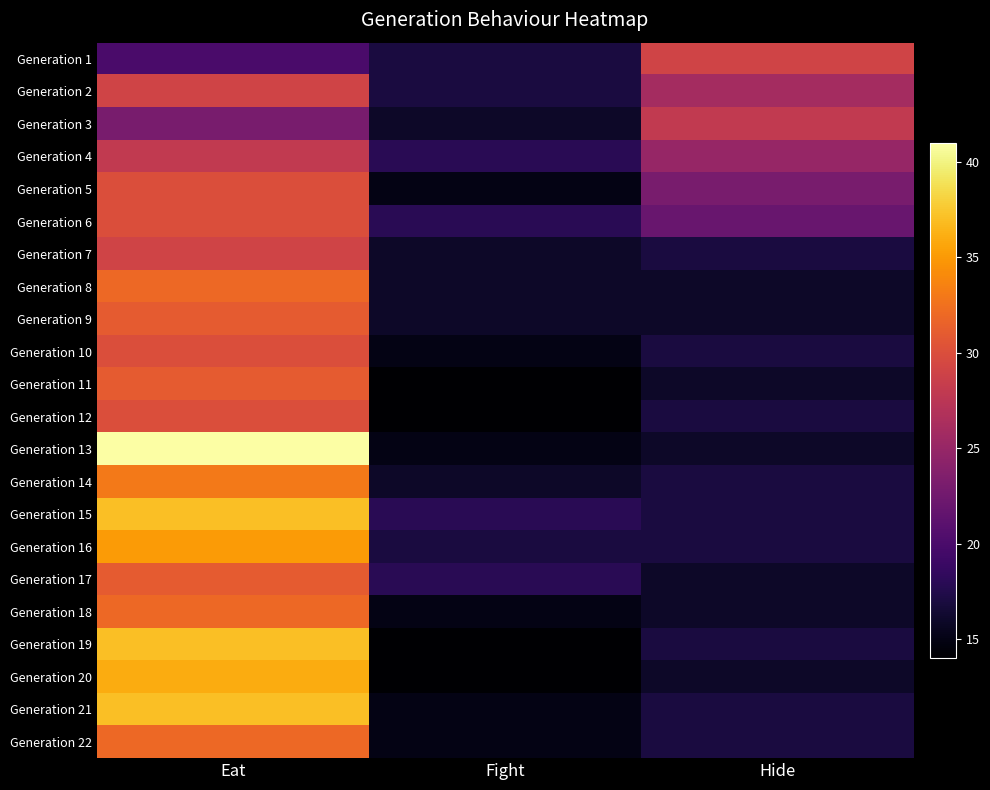

Reading left to right, what are all the values shown in this chart?

Generation 1: Eat=20	Fight=17	Hide=29
Generation 2: Eat=29	Fight=17	Hide=26
Generation 3: Eat=23	Fight=16	Hide=28
Generation 4: Eat=28	Fight=18	Hide=25
Generation 5: Eat=30	Fight=15	Hide=23
Generation 6: Eat=30	Fight=18	Hide=22
Generation 7: Eat=29	Fight=16	Hide=17
Generation 8: Eat=32	Fight=16	Hide=16
Generation 9: Eat=31	Fight=16	Hide=16
Generation 10: Eat=30	Fight=15	Hide=17
Generation 11: Eat=31	Fight=14	Hide=16
Generation 12: Eat=30	Fight=14	Hide=17
Generation 13: Eat=41	Fight=15	Hide=16
Generation 14: Eat=33	Fight=16	Hide=17
Generation 15: Eat=37	Fight=18	Hide=17
Generation 16: Eat=35	Fight=17	Hide=17
Generation 17: Eat=31	Fight=18	Hide=16
Generation 18: Eat=32	Fight=15	Hide=16
Generation 19: Eat=37	Fight=14	Hide=17
Generation 20: Eat=36	Fight=14	Hide=16
Generation 21: Eat=37	Fight=15	Hide=17
Generation 22: Eat=32	Fight=15	Hide=17